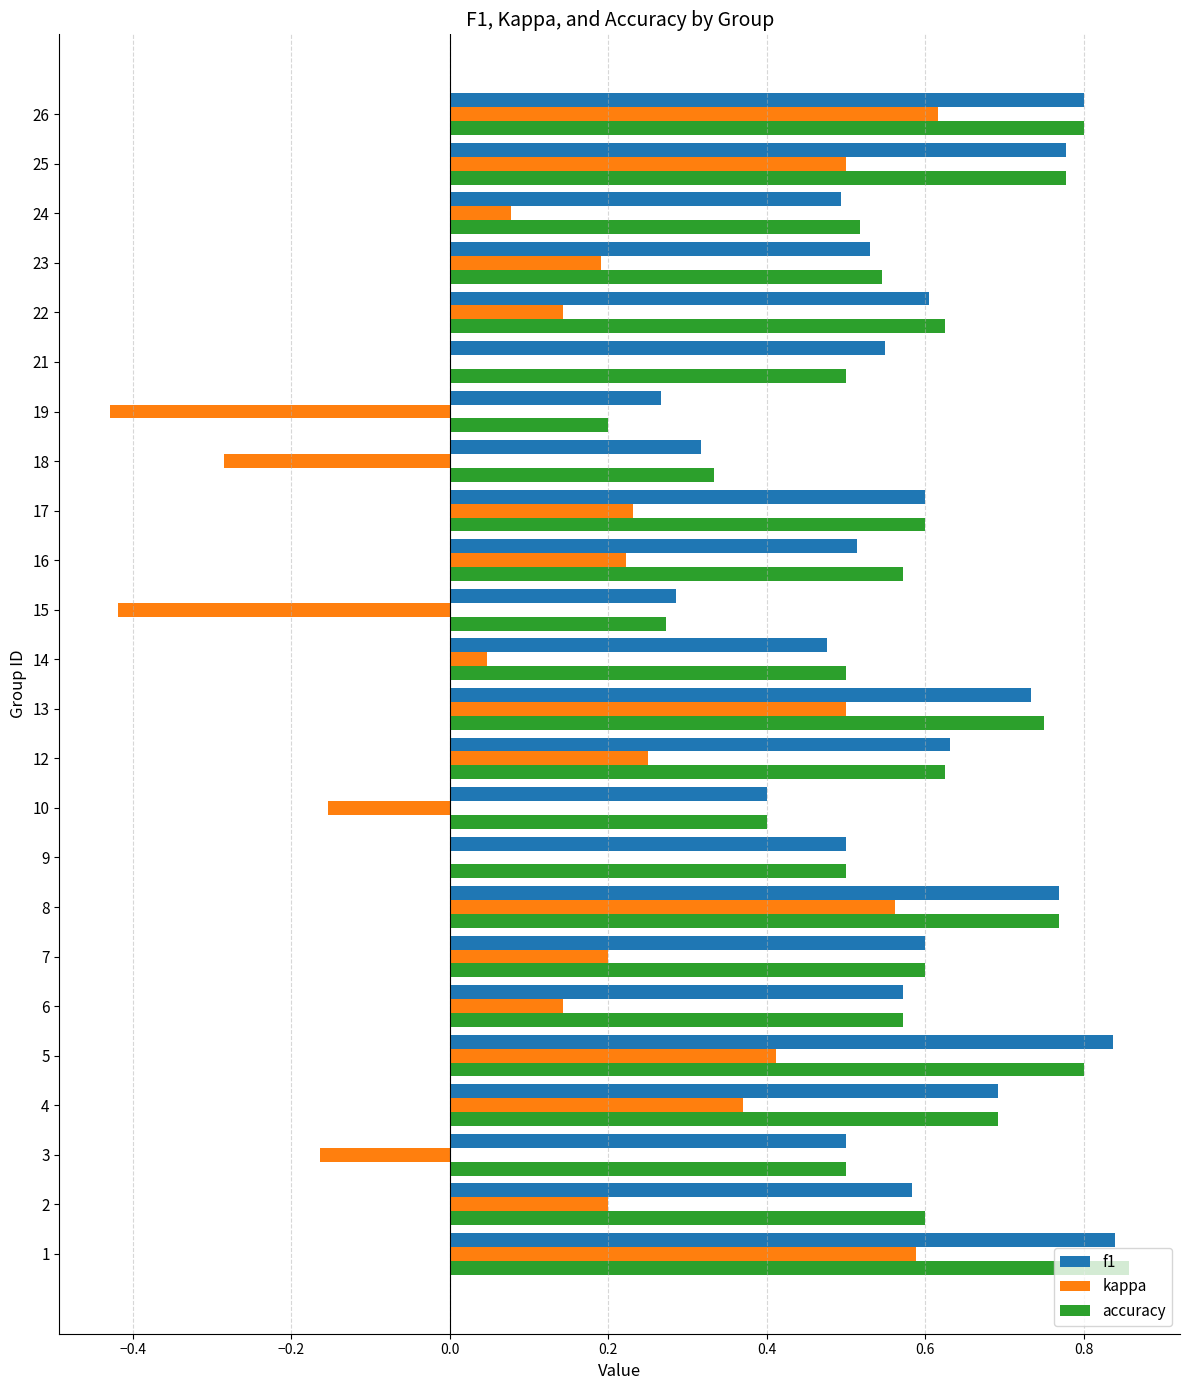

Is it true that accuracy equals 1.0 at 4?

False